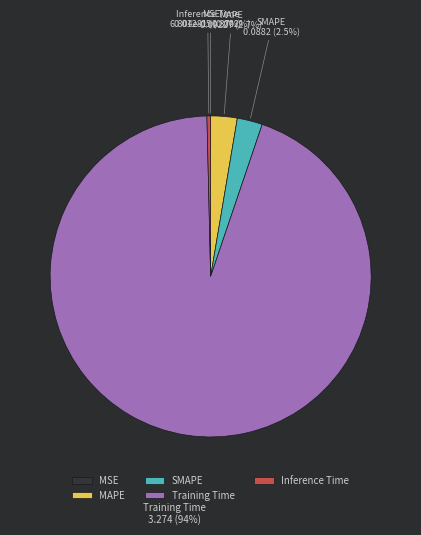

Which category has the biggest portion of the pie?

Training Time